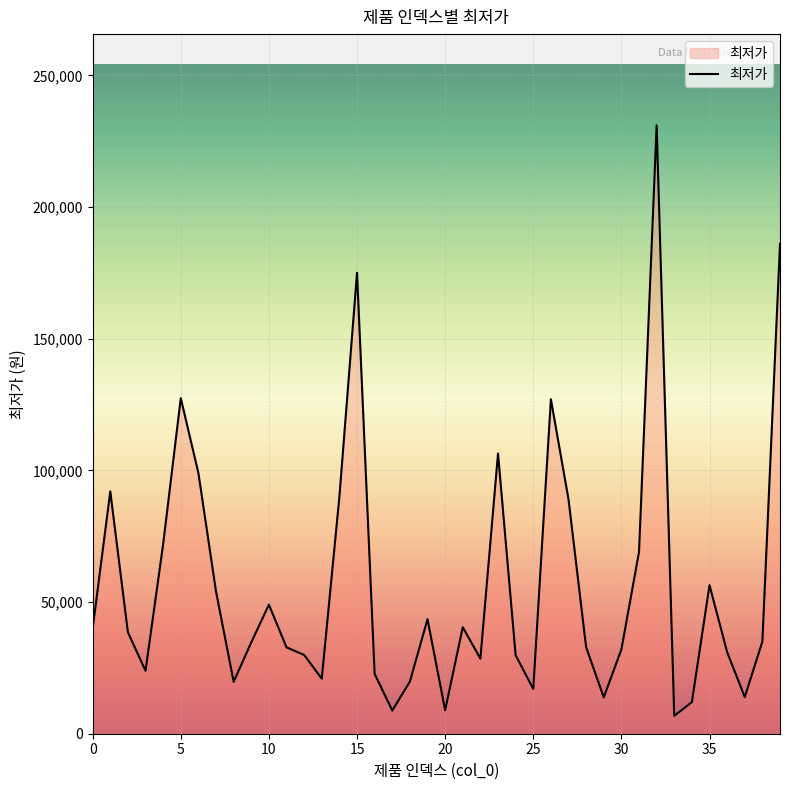

What is the smallest value displayed?

6800